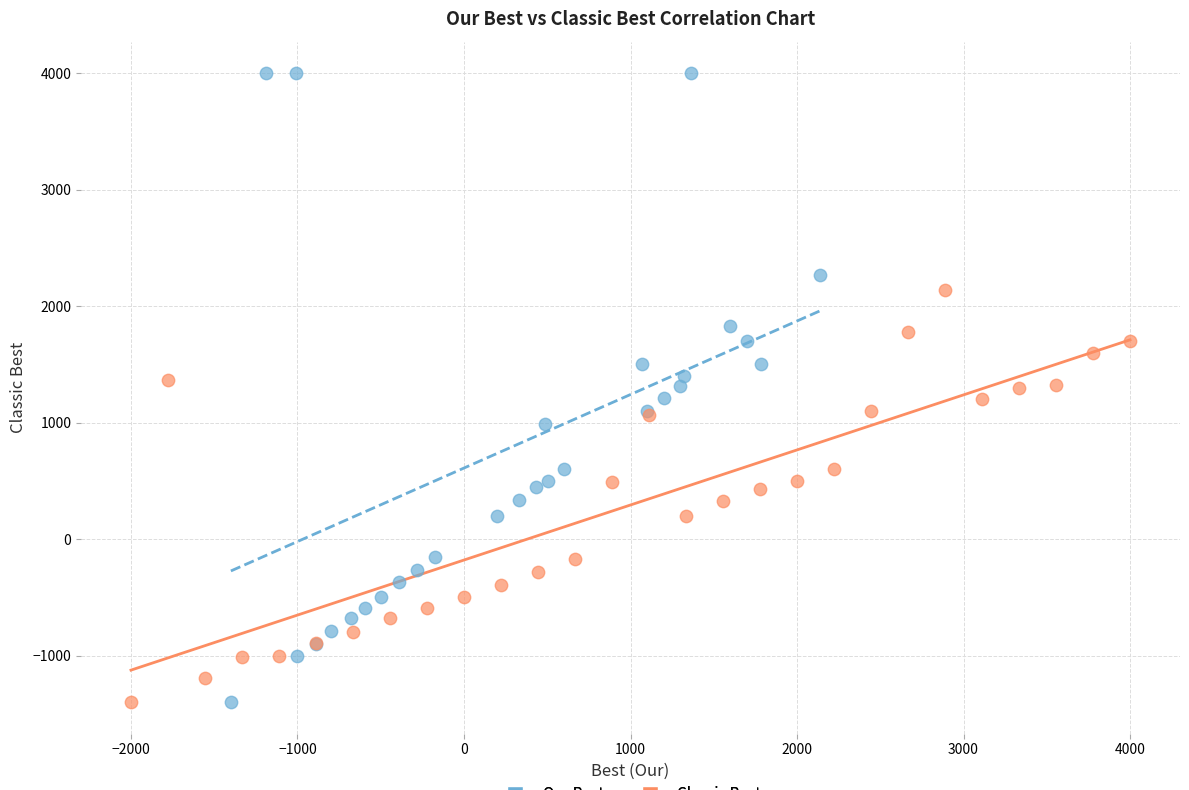

Which series has the widest spread of Y values?

Our Best